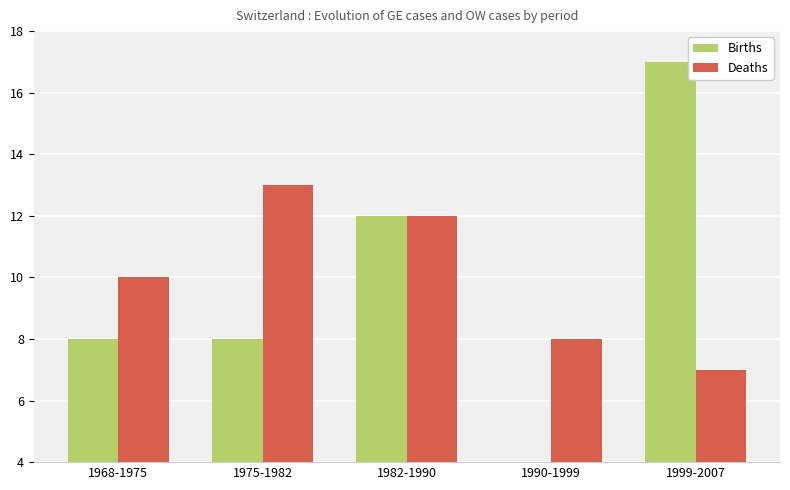

At which label does Births first exceed 8?

1982-1990